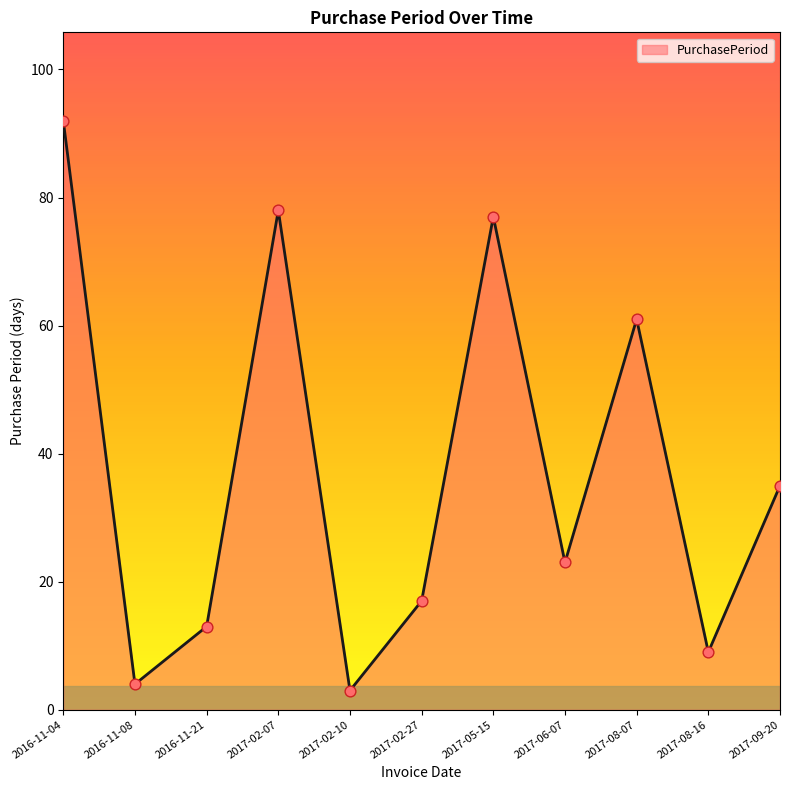

Between 2016-11-04 and 2017-05-15, which is larger?

2016-11-04